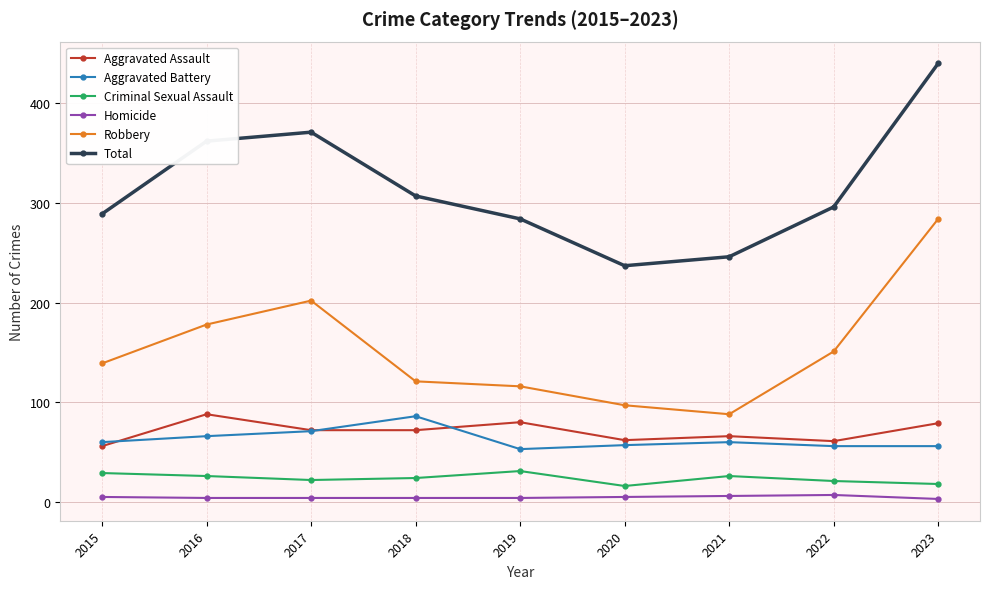

Which series has the largest total across all categories?

Total